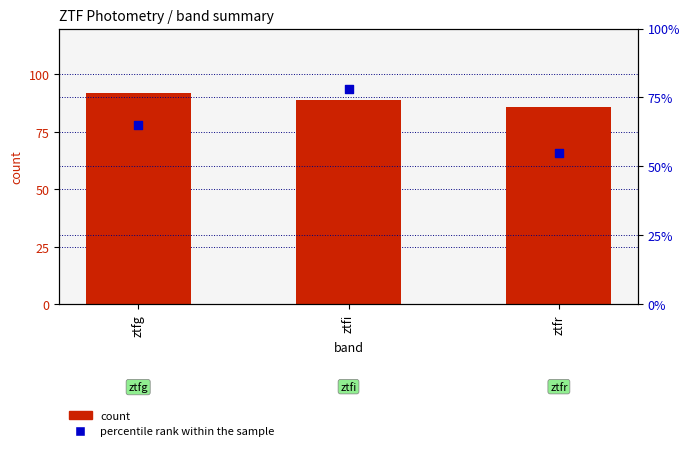

At how many categories does at least one series exceed 79?

3